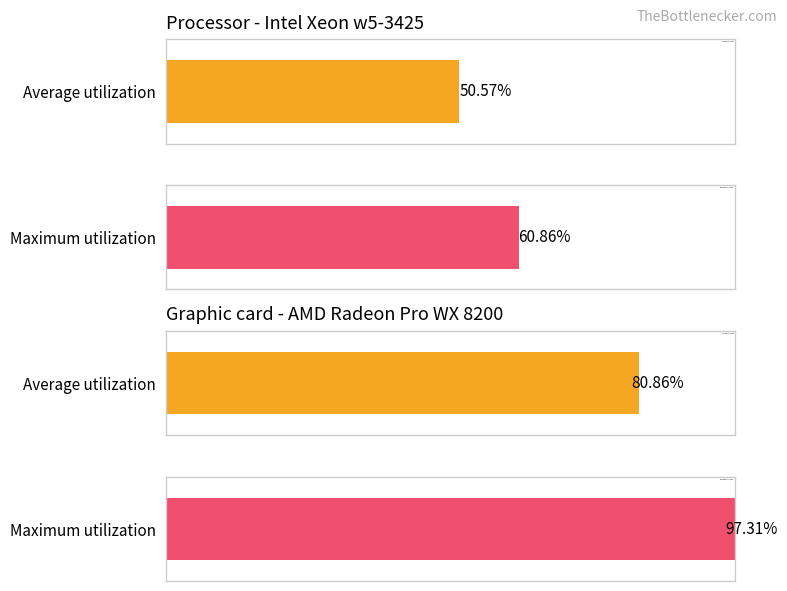

Is it true that Maximum utilization equals 44.5 at 0?

False